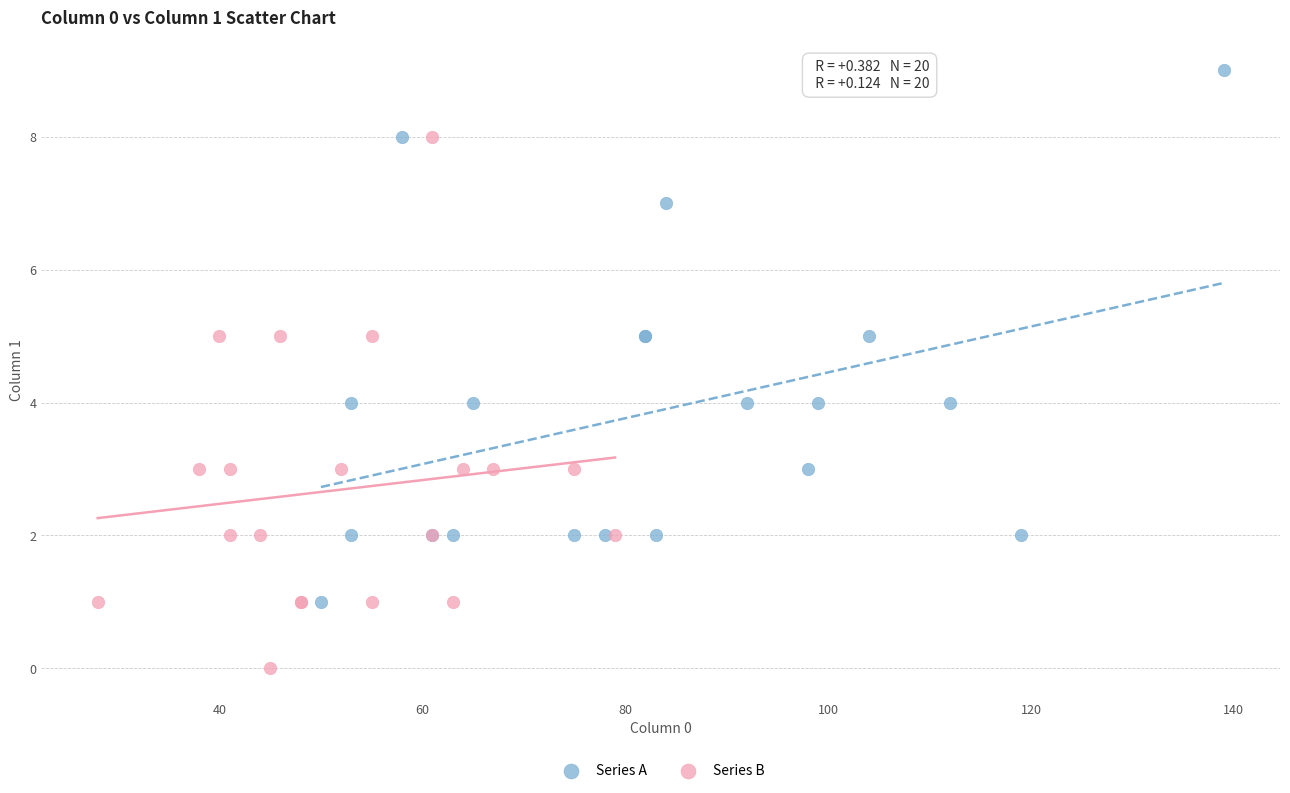

Which series reaches the minimum Y coordinate?

Series B